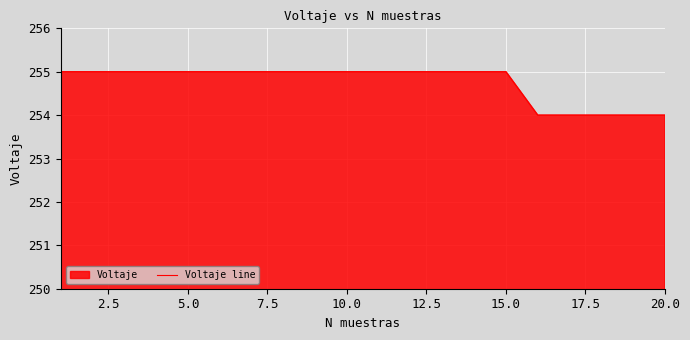

What is the maximum value shown in the chart?

255